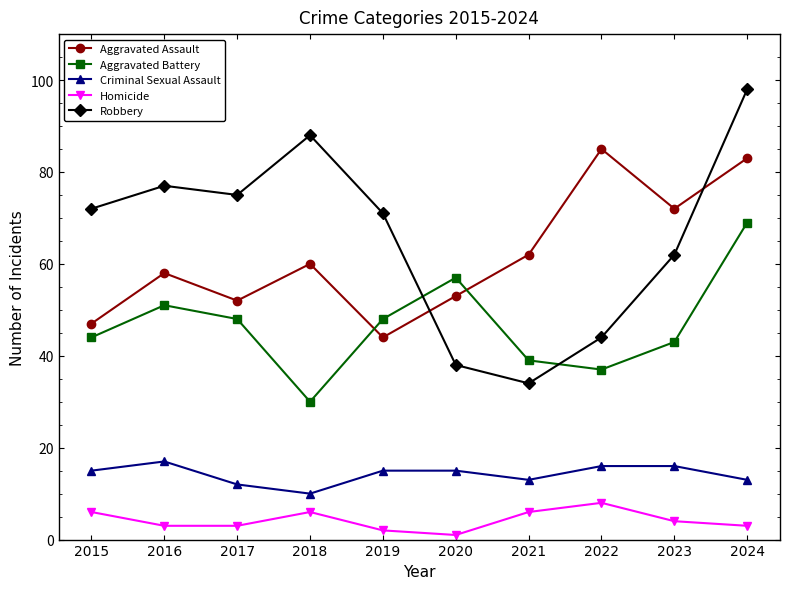

What is the difference between the highest and lowest values at 2015?

66